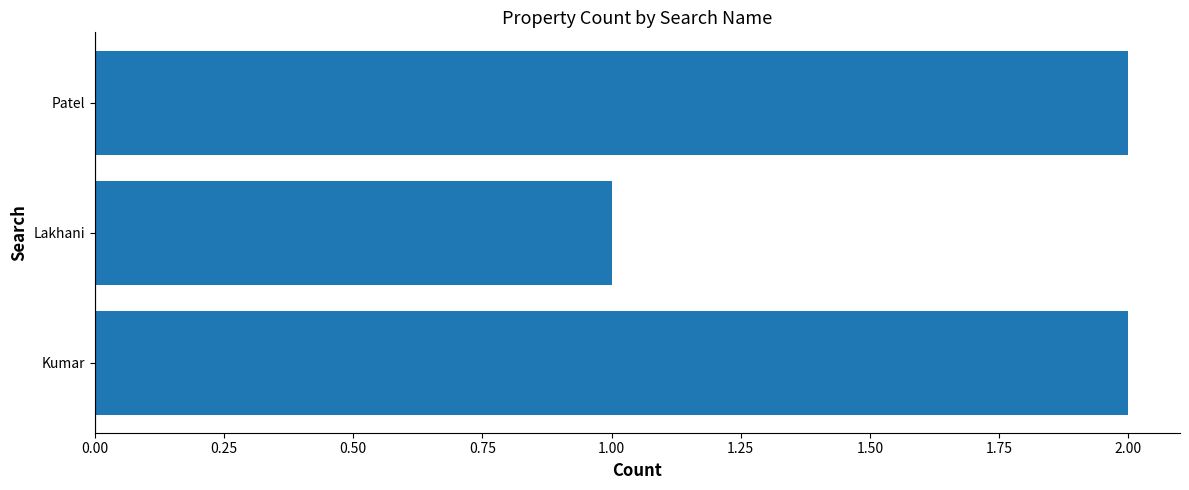

How many values are below 2?

1